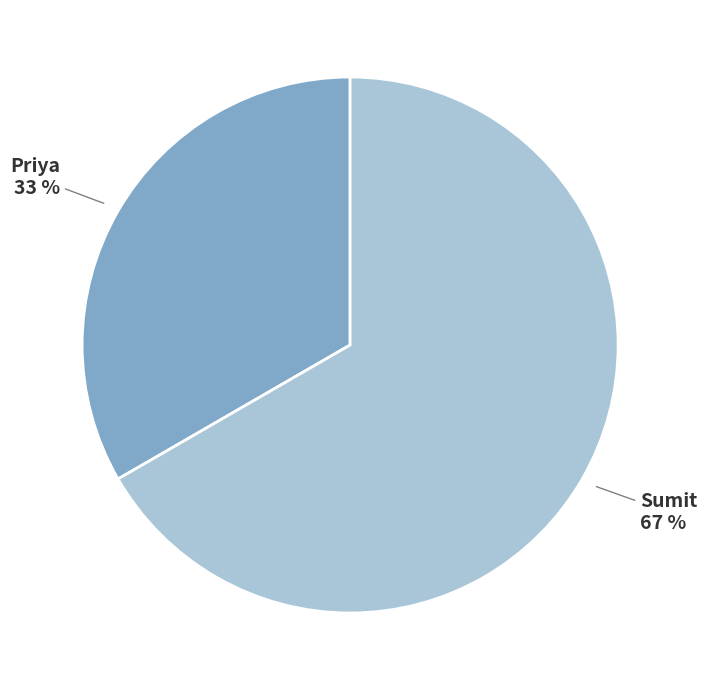

What is the smallest slice in the pie chart?

Priya